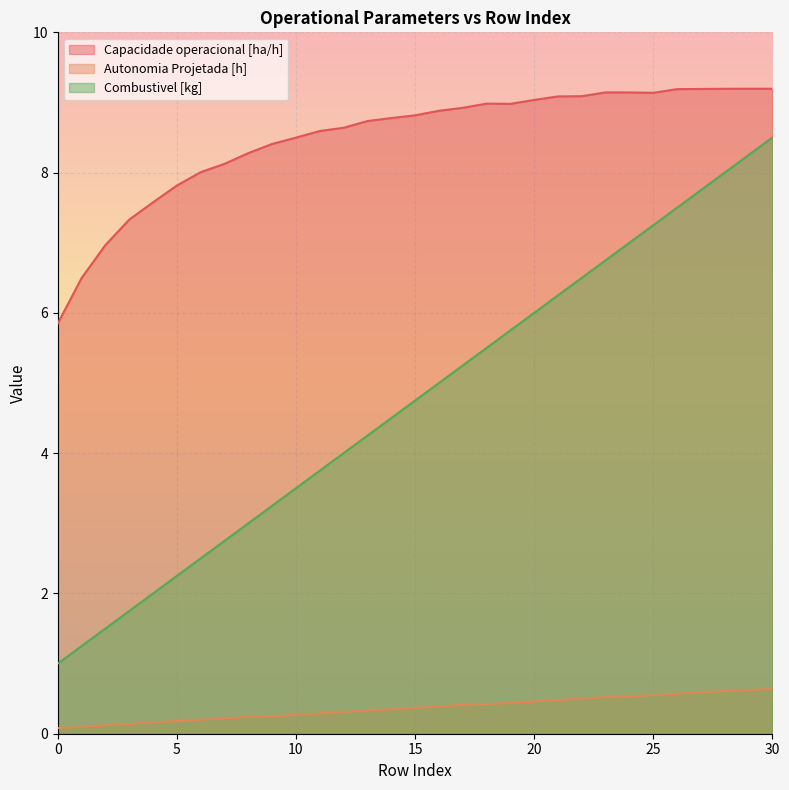

At which category is the sum across all series the highest?

30